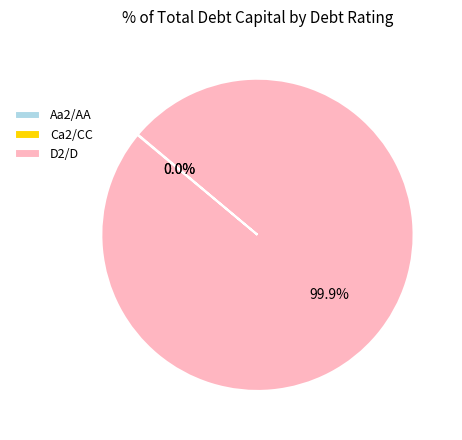

What is the majority slice?

D2/D